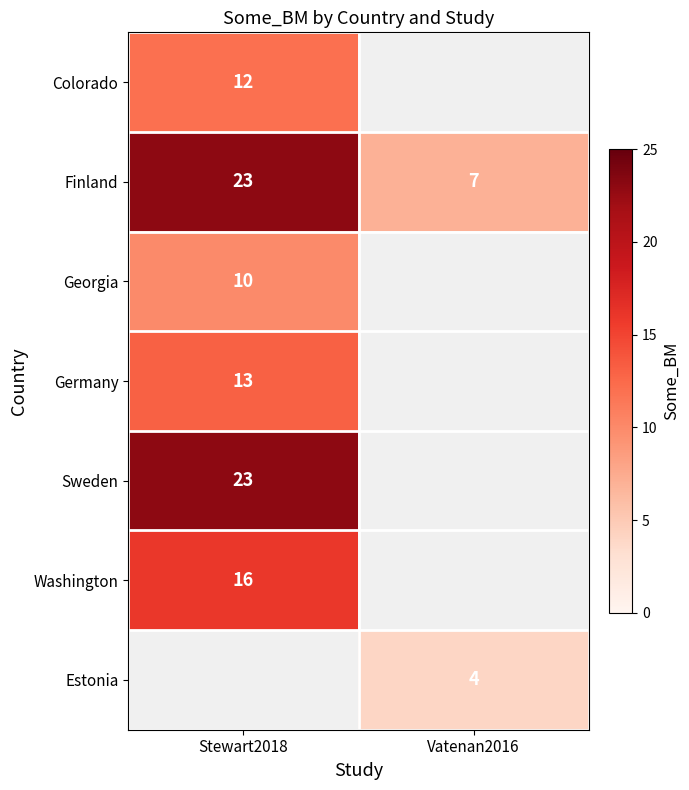

The value of Finland at Vatenan2016 is 7. True or false?

True